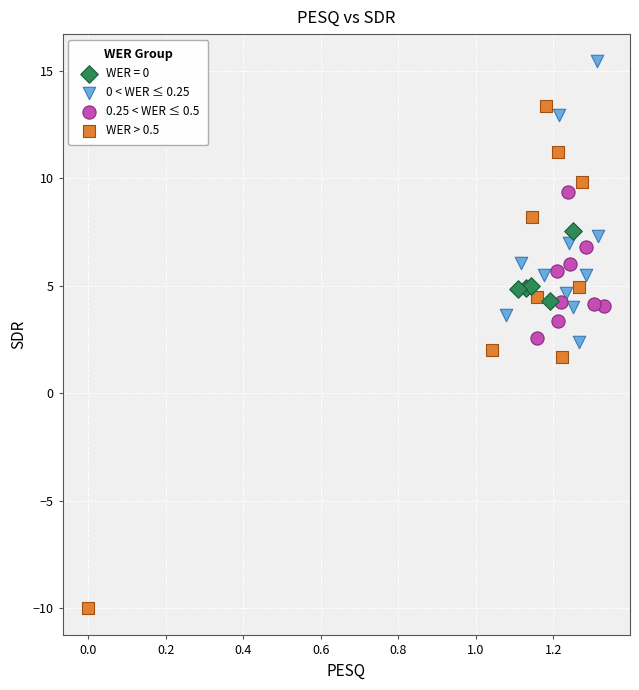

Which series reaches the maximum Y coordinate?

0 < WER ≤ 0.25